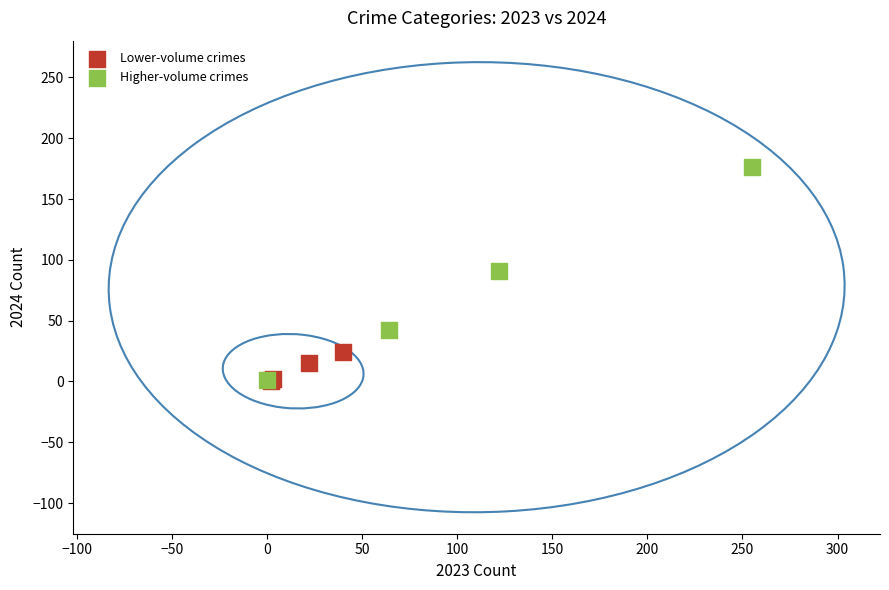

Which series reaches the maximum Y coordinate?

Higher-volume crimes